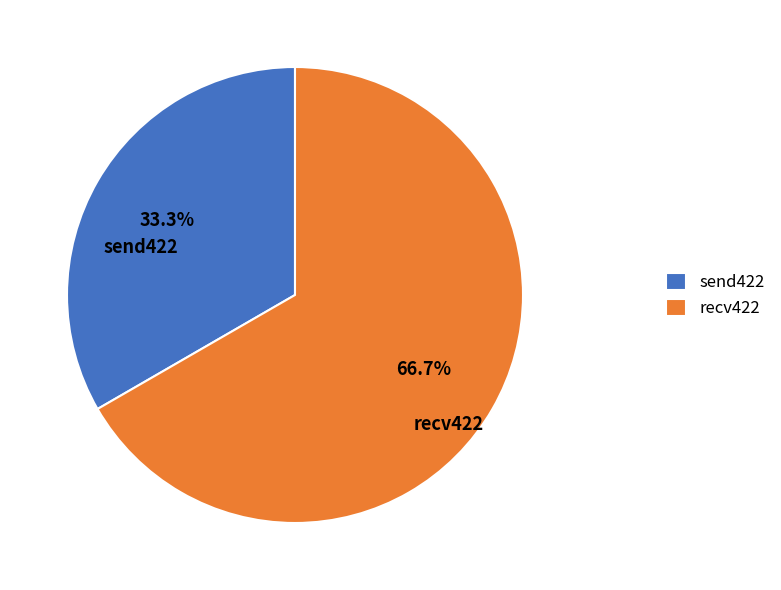

What is the smallest slice in the pie chart?

send422